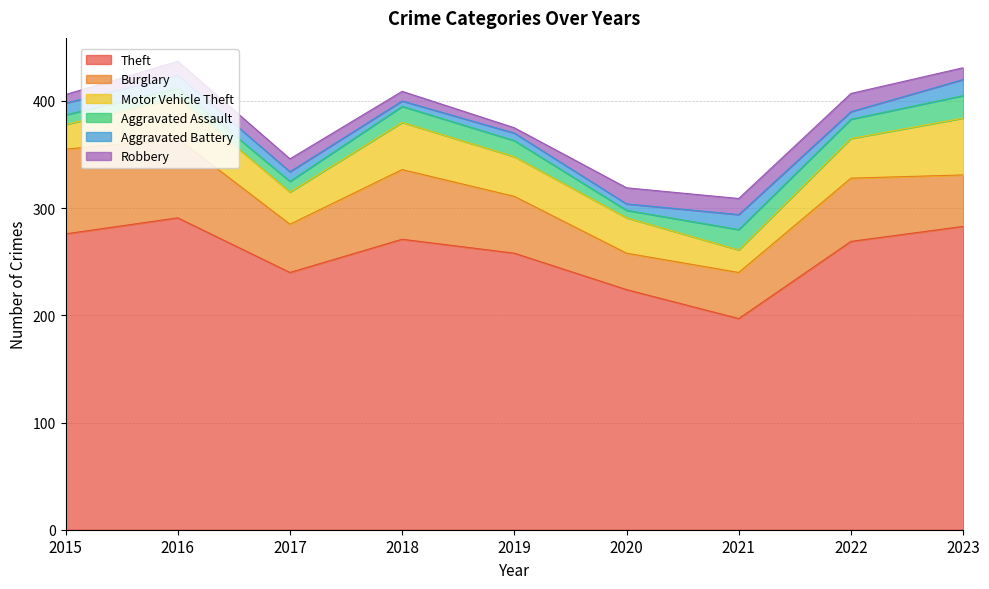

True or false: Burglary and Robbery intersect in this chart.

False